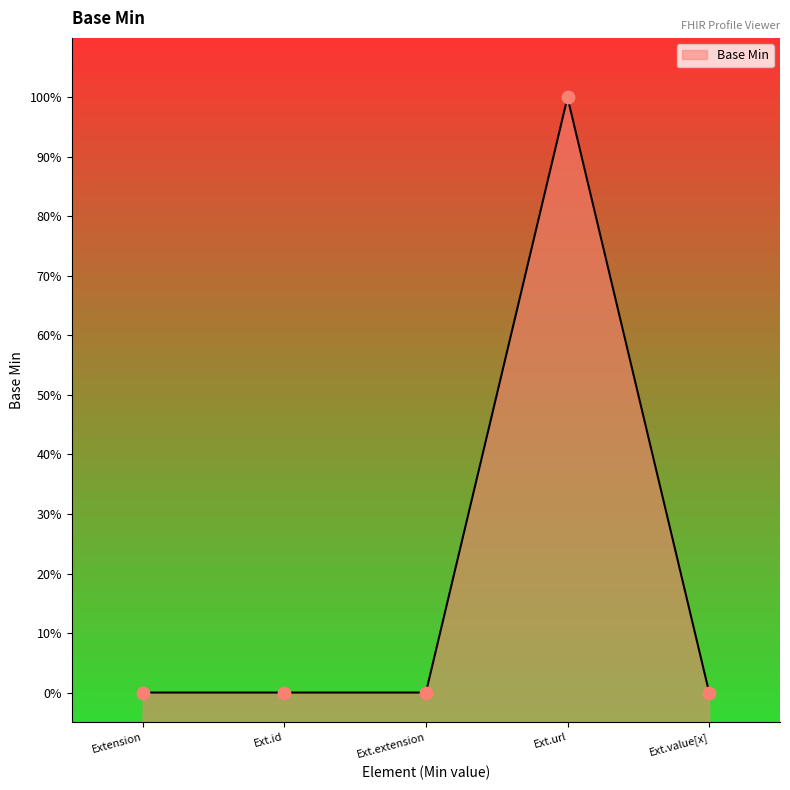

Between Ext.extension and Ext.value[x], which is larger?

Ext.extension